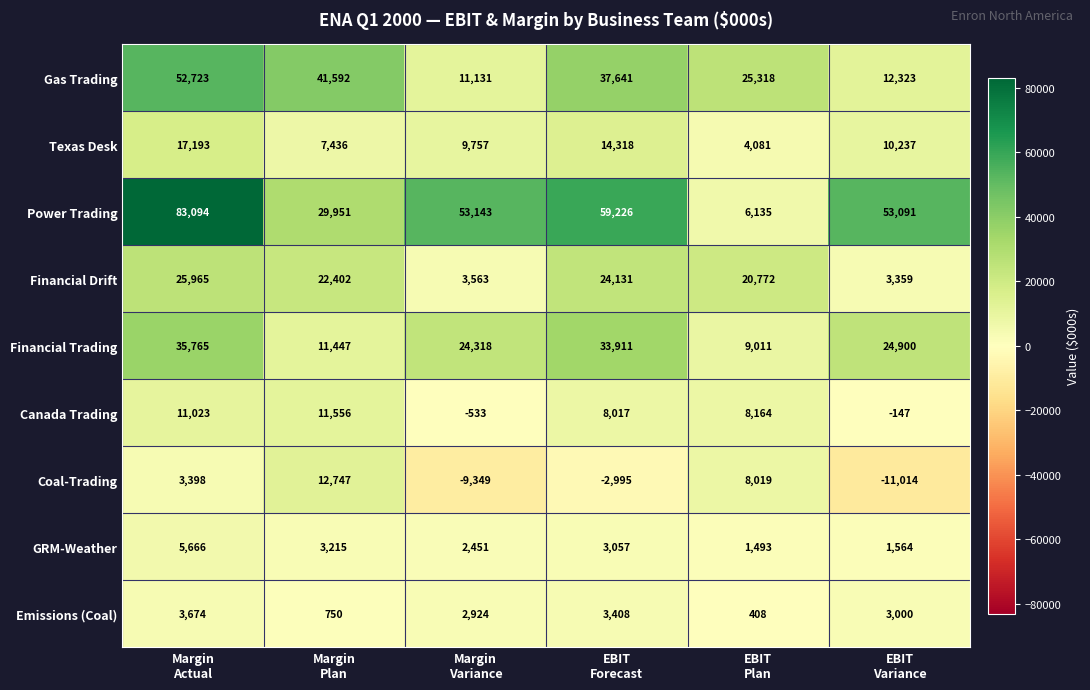

What is the sum of all Financial Trading values?

139352